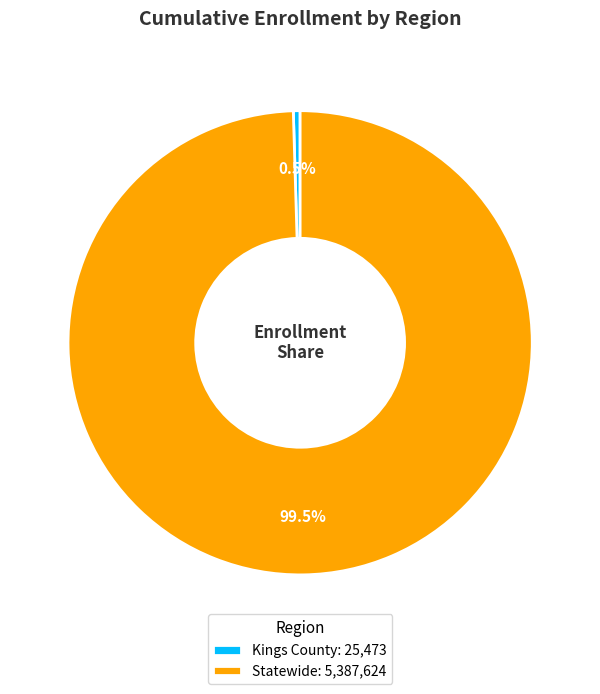

Which category accounts for the majority?

Statewide